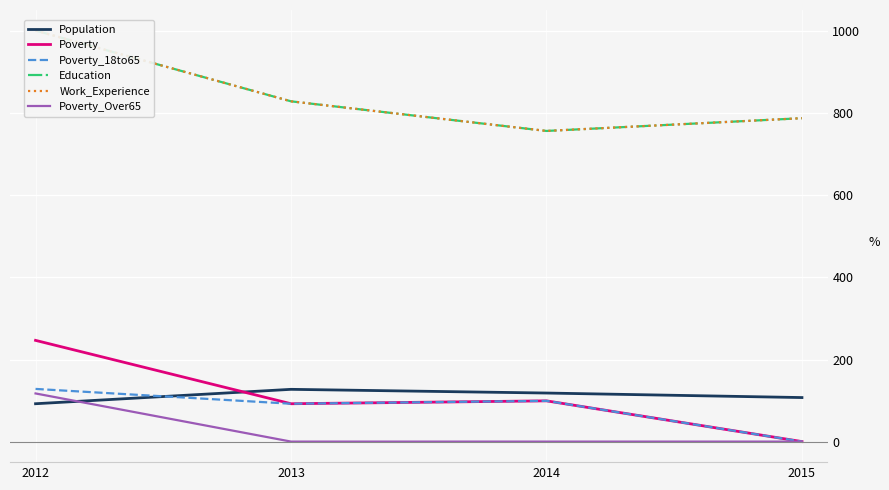

What is the difference between the maximum and minimum values in the Education series?

244